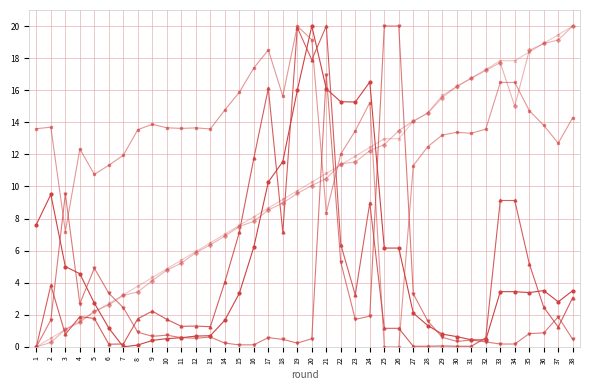

What is the greatest value displayed?

20.0